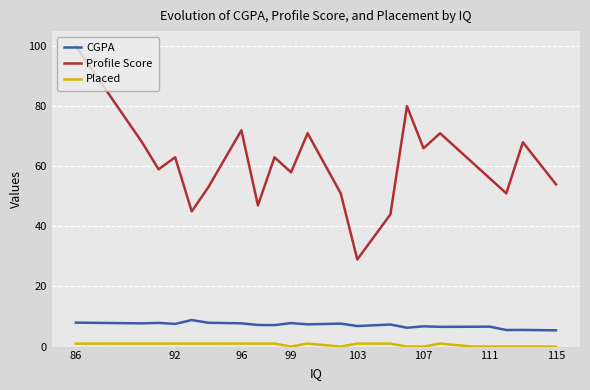

How many lines are shown in the chart?

3